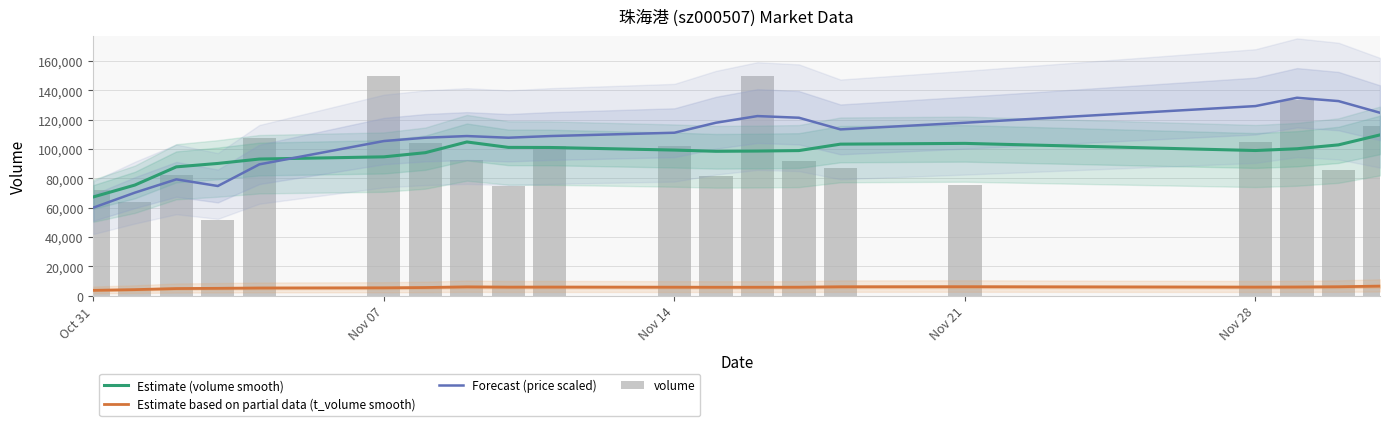

Which series has the widest spread of values?

volume